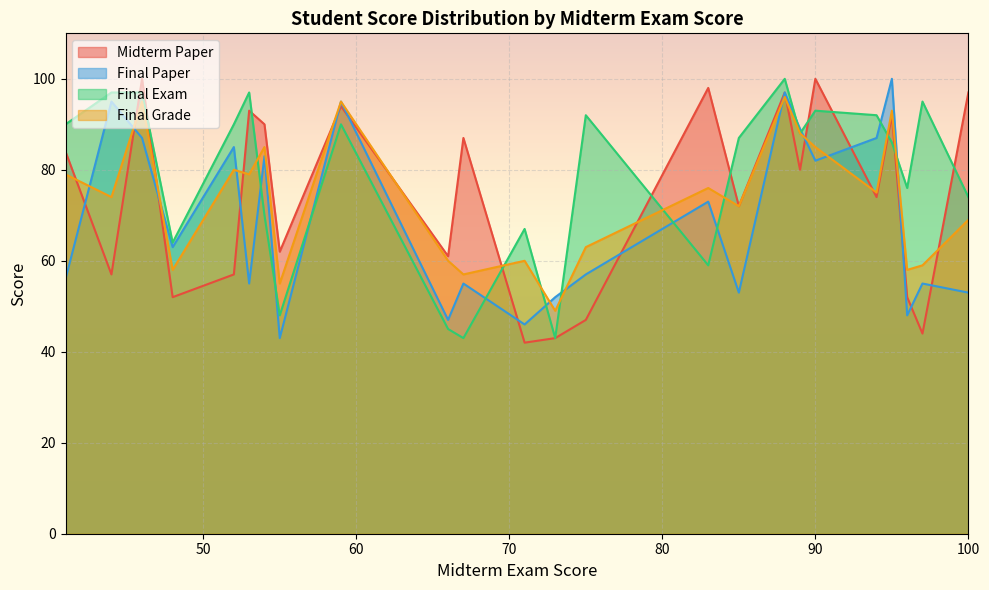

Is it true that Final Exam equals 55 at 97?

False